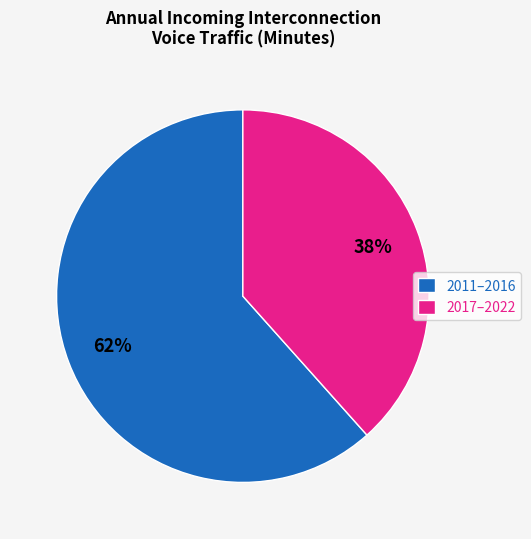

To the nearest percent, what percentage of the pie is 2011–2016?

62%